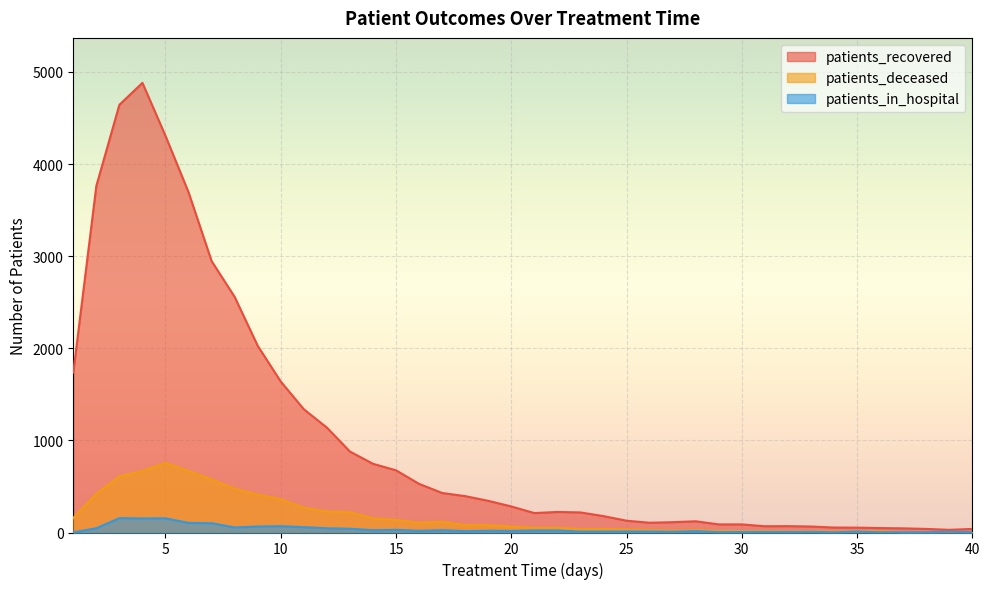

What is the sum of the patients_in_hospital values at 29 and 35?

14